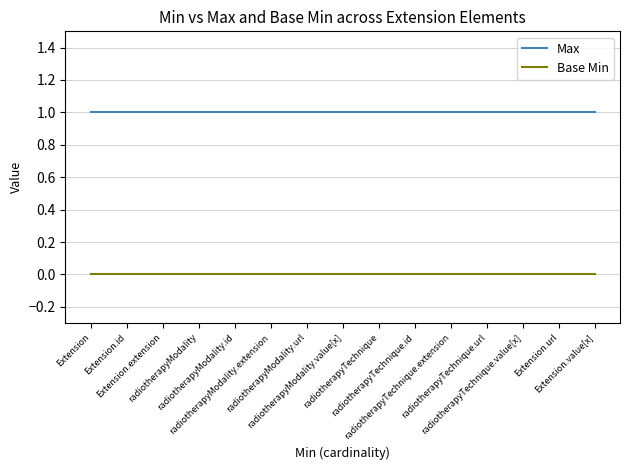

True or false: Max and Base Min cross at least once.

False